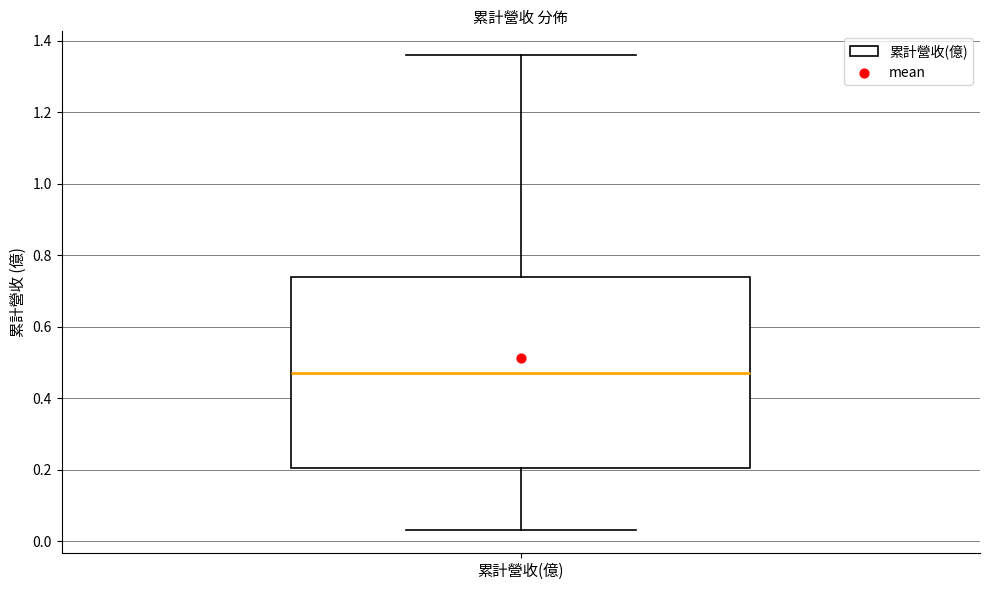

Read this box plot against the y-axis: the position of the median line, the range covered by the box, and the ends of both whiskers. The values are not printed on the chart, so give them approximately, as read against the axis.

median 0.48, box 0.20 to 0.74, whiskers 0.04 to 1.36